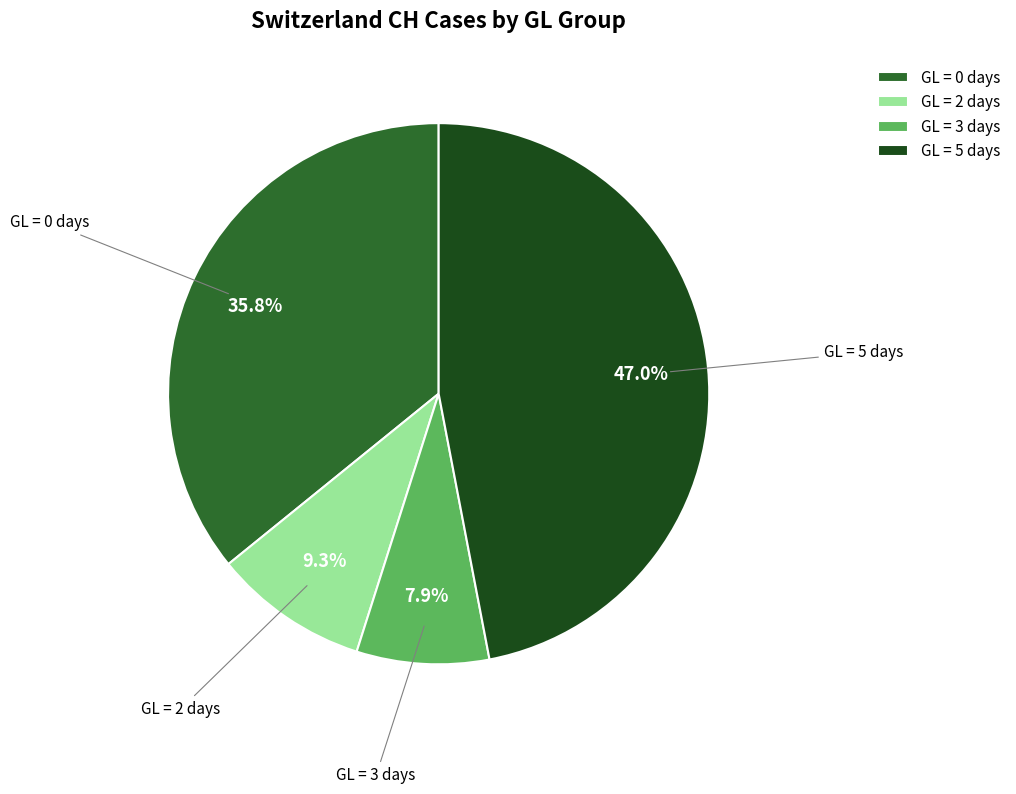

Between GL = 0 days and GL = 3 days, which is larger?

GL = 0 days